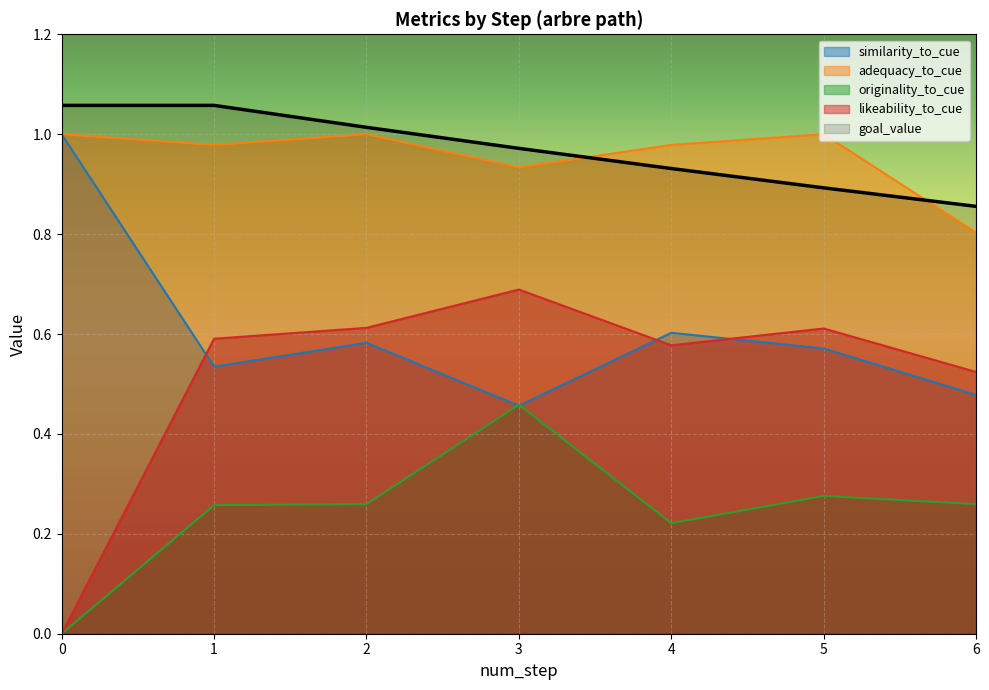

How many lines are shown in the chart?

5